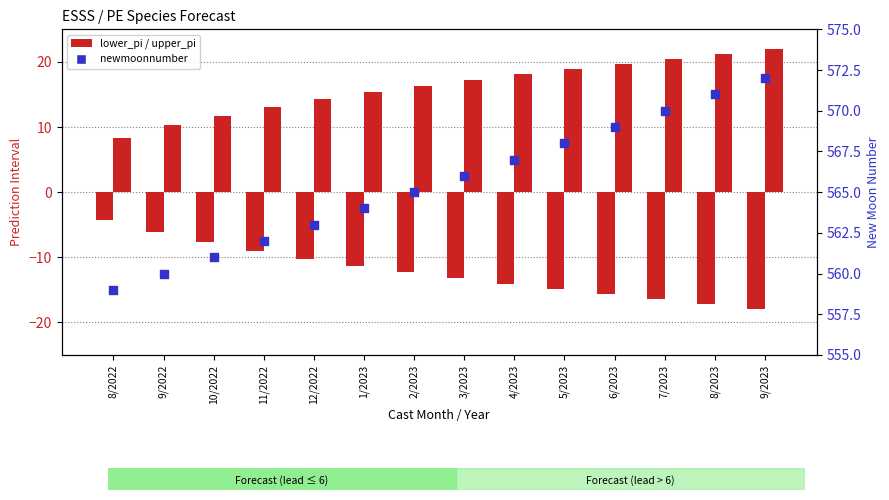

What are all the series names shown in the legend?

lower_pi, upper_pi, newmoonnumber